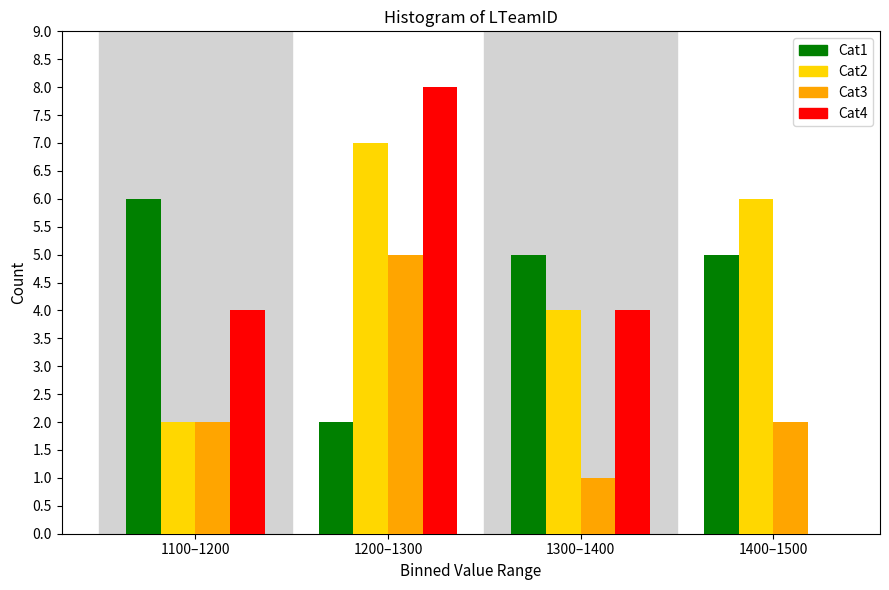

Reading right to left, list all the values displayed in this chart.

Cat1: 1400–1500=5	1300–1400=5	1200–1300=2	1100–1200=6
Cat2: 1400–1500=6	1300–1400=4	1200–1300=7	1100–1200=2
Cat3: 1400–1500=2	1300–1400=1	1200–1300=5	1100–1200=2
Cat4: 1400–1500=0	1300–1400=4	1200–1300=8	1100–1200=4